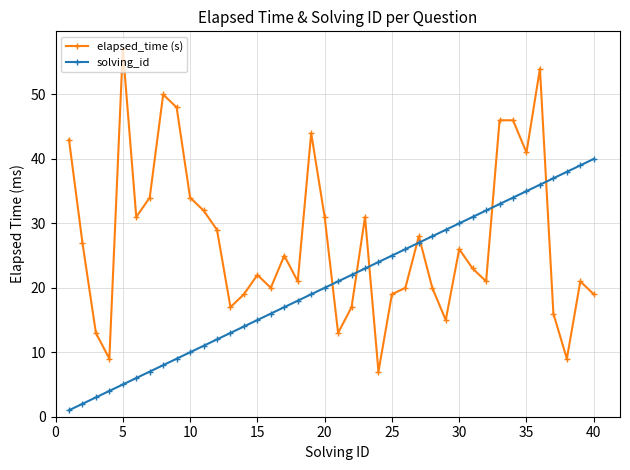

Which series ends up on top after the final intersection of elapsed_time (s) and solving_id?

solving_id